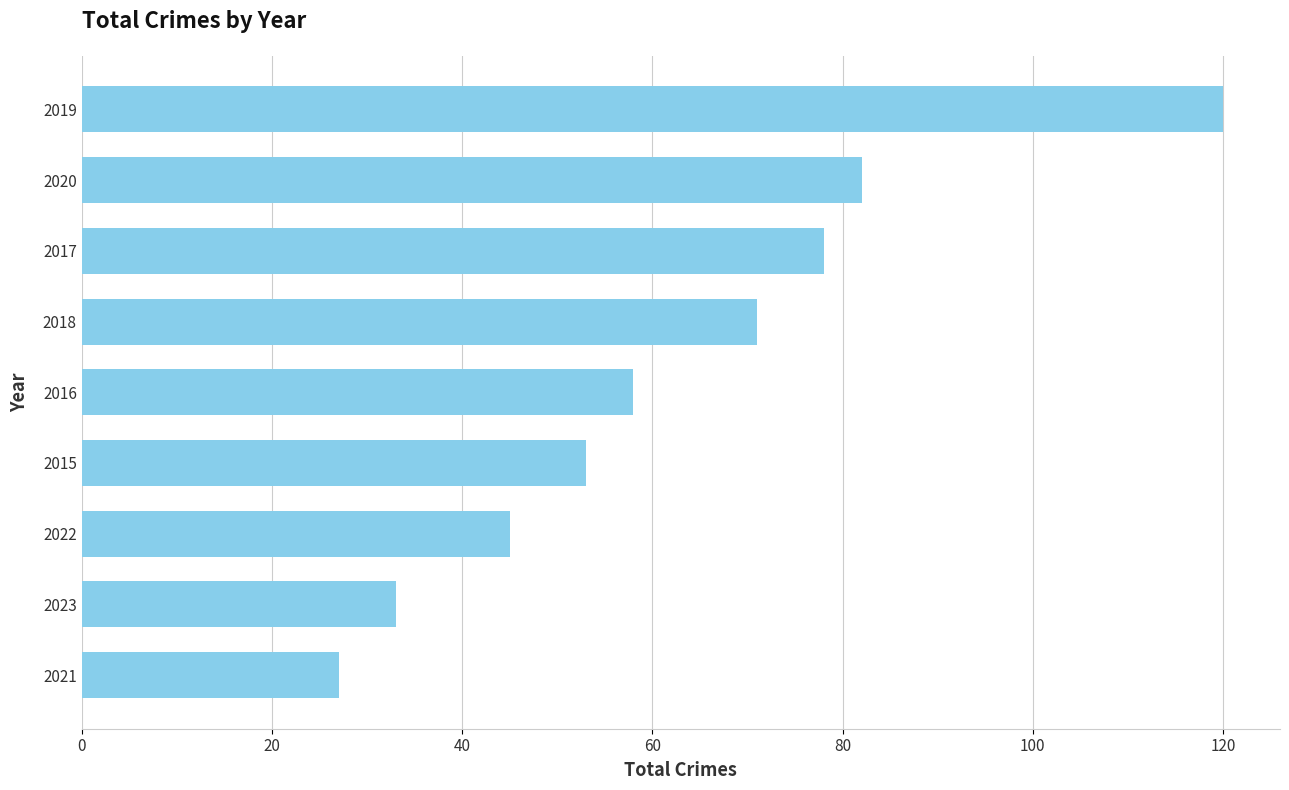

Rank the categories by value from lowest to highest.

2021, 2023, 2022, 2015, 2016, 2018, 2017, 2020, 2019